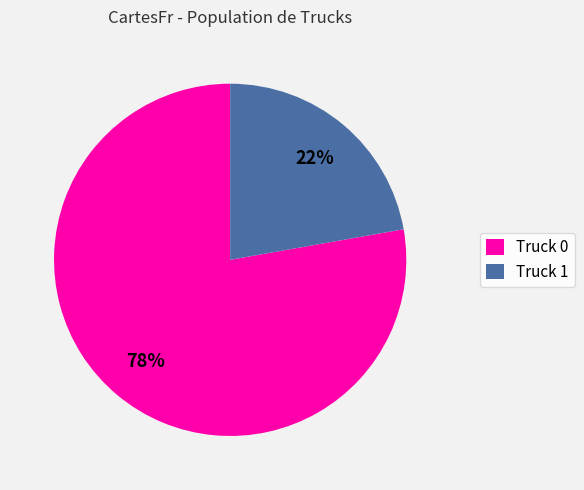

Which category has the biggest portion of the pie?

Truck 0